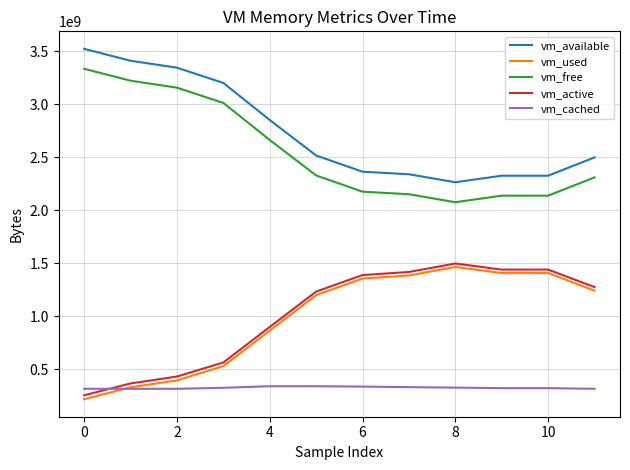

What is the maximum value for vm_active?

1498337280